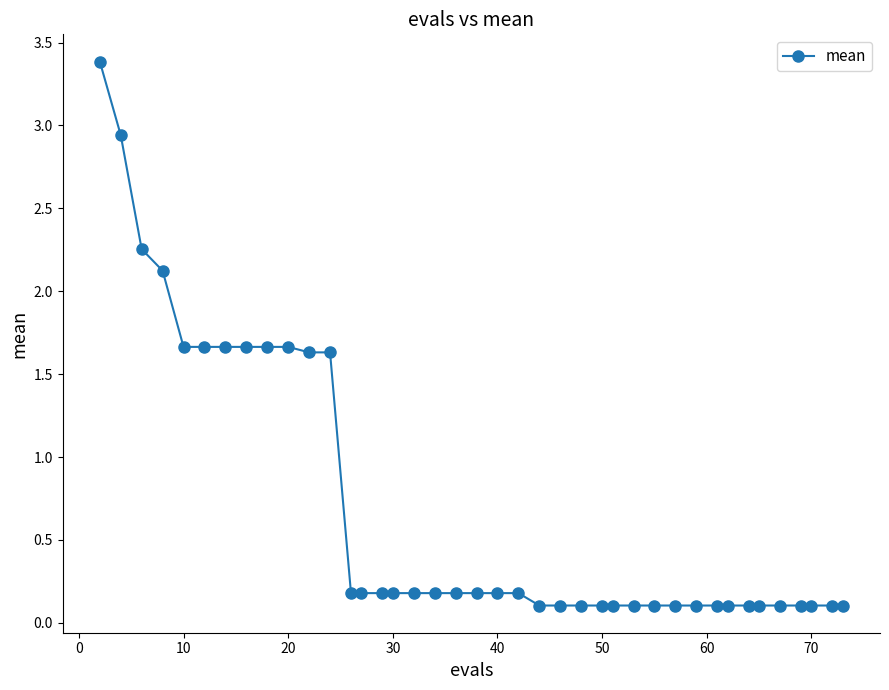

What is the greatest value displayed?

3.4